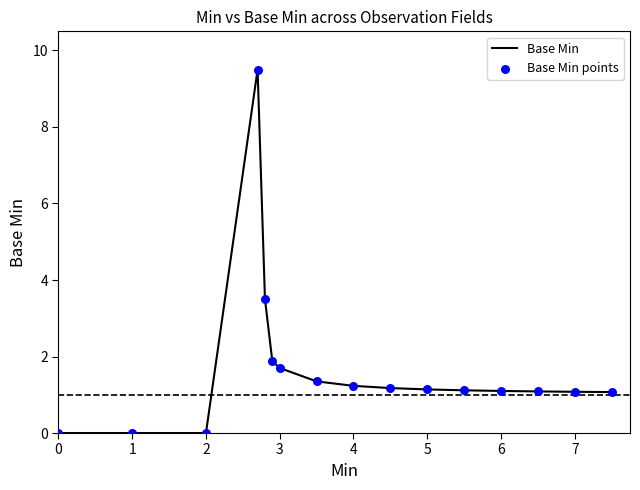

What is the greatest value displayed?

9.5